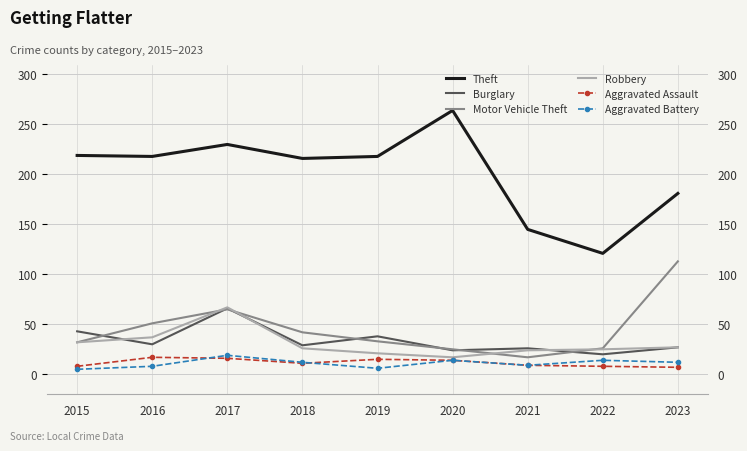

Is it true that Theft equals 45 at 2023?

False